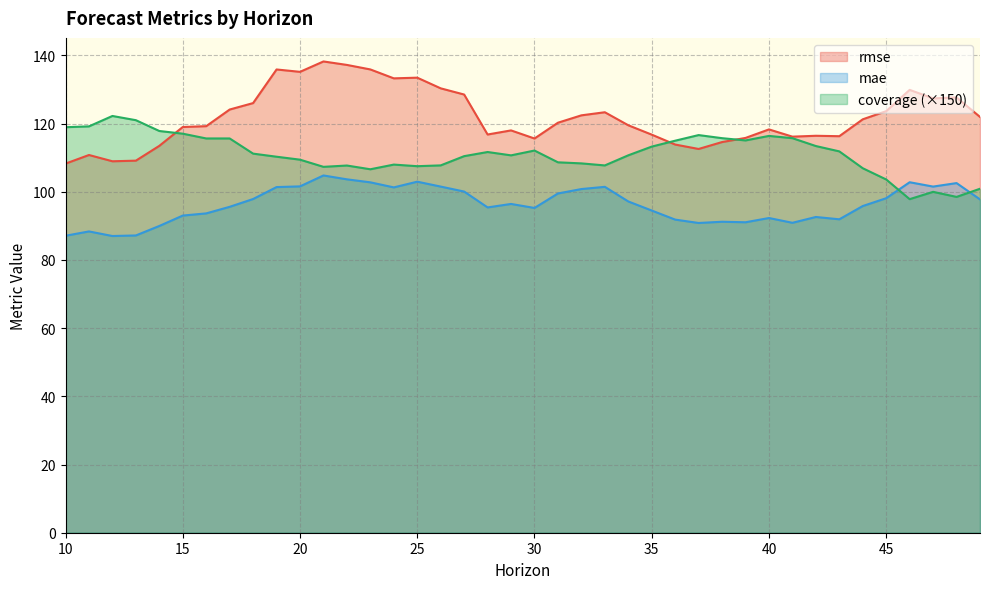

What is the minimum value for rmse?

108.3